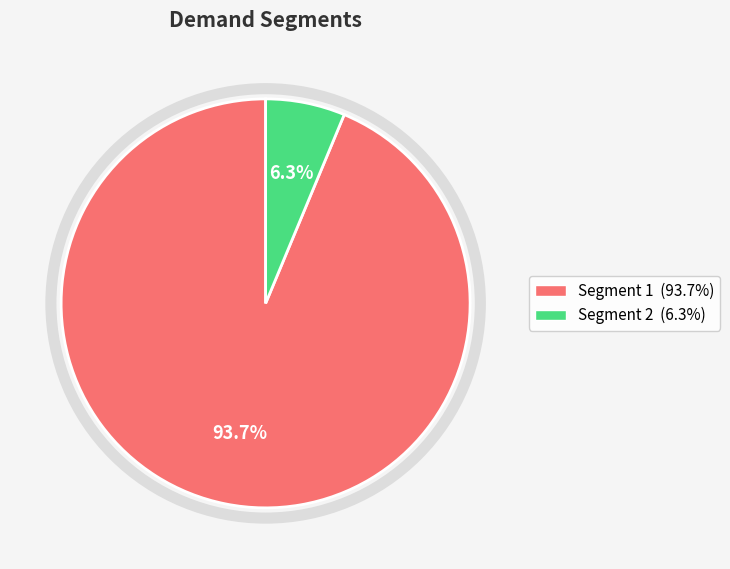

Does any single category account for the majority?

Yes